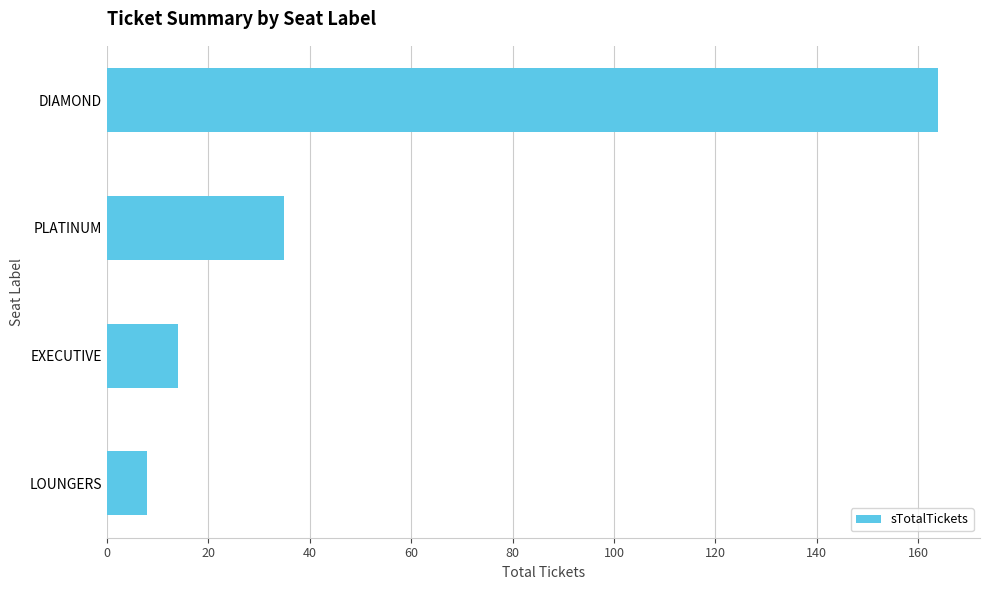

Rank the categories by value from lowest to highest.

LOUNGERS, EXECUTIVE, PLATINUM, DIAMOND